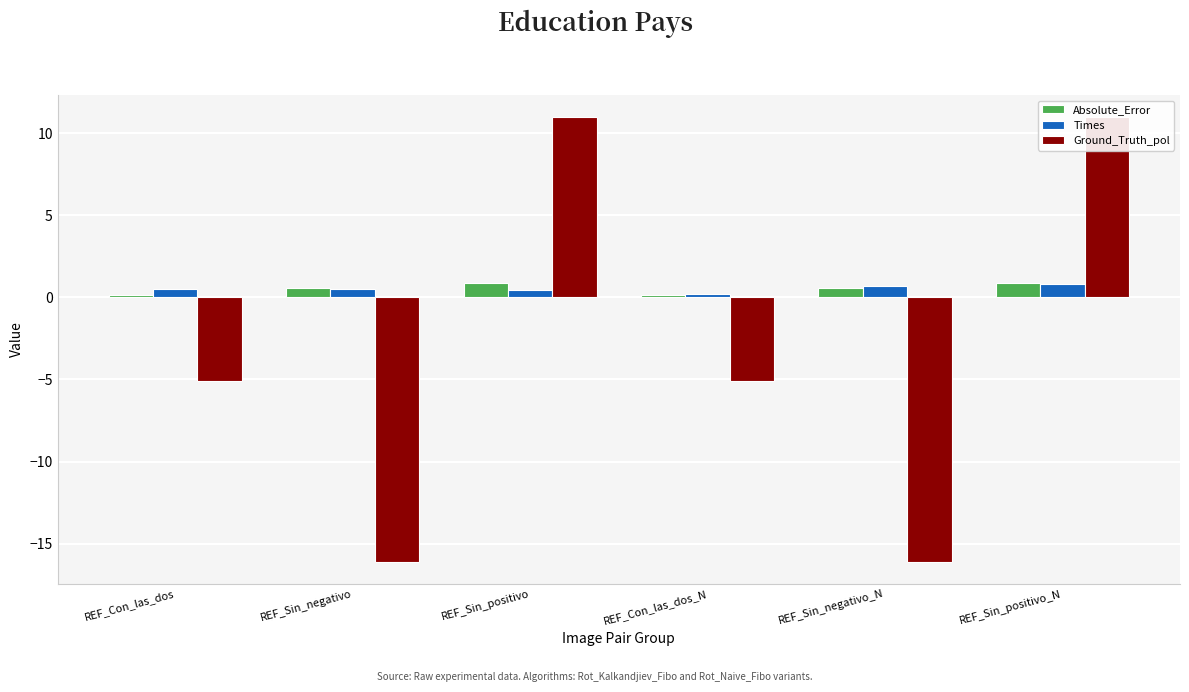

List the labels in order of Times value, largest first.

REF_Sin_positivo_N, REF_Sin_negativo_N, REF_Sin_negativo, REF_Con_las_dos, REF_Sin_positivo, REF_Con_las_dos_N